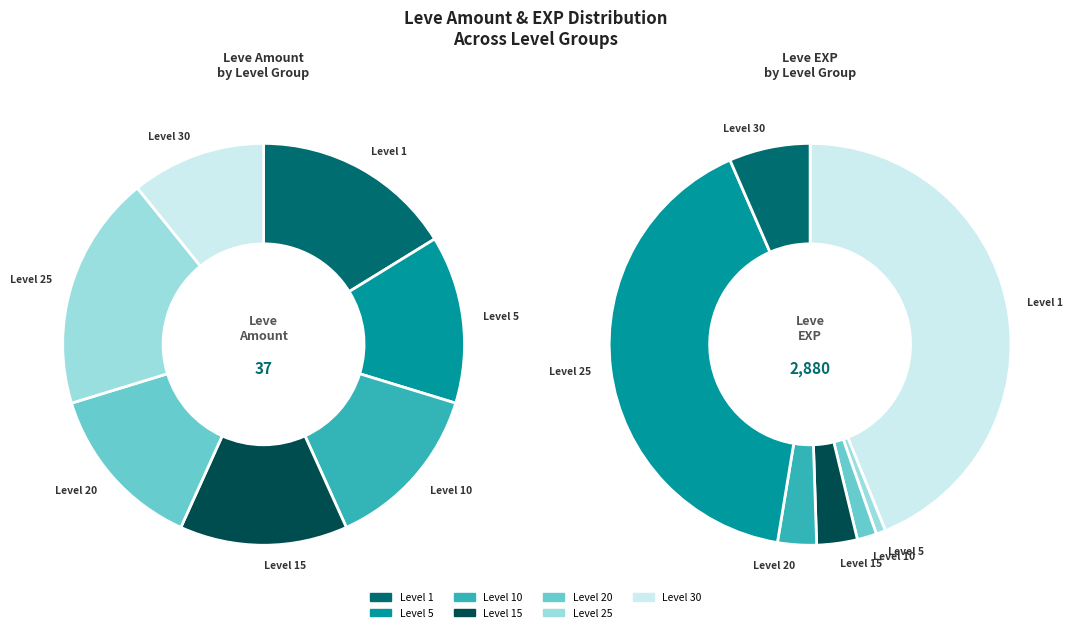

Which slice is the largest?

Level 25